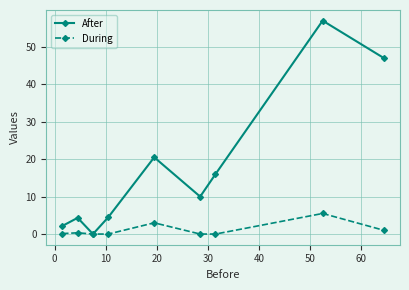

What is the value of the During point at the 5th from the left?

3.0